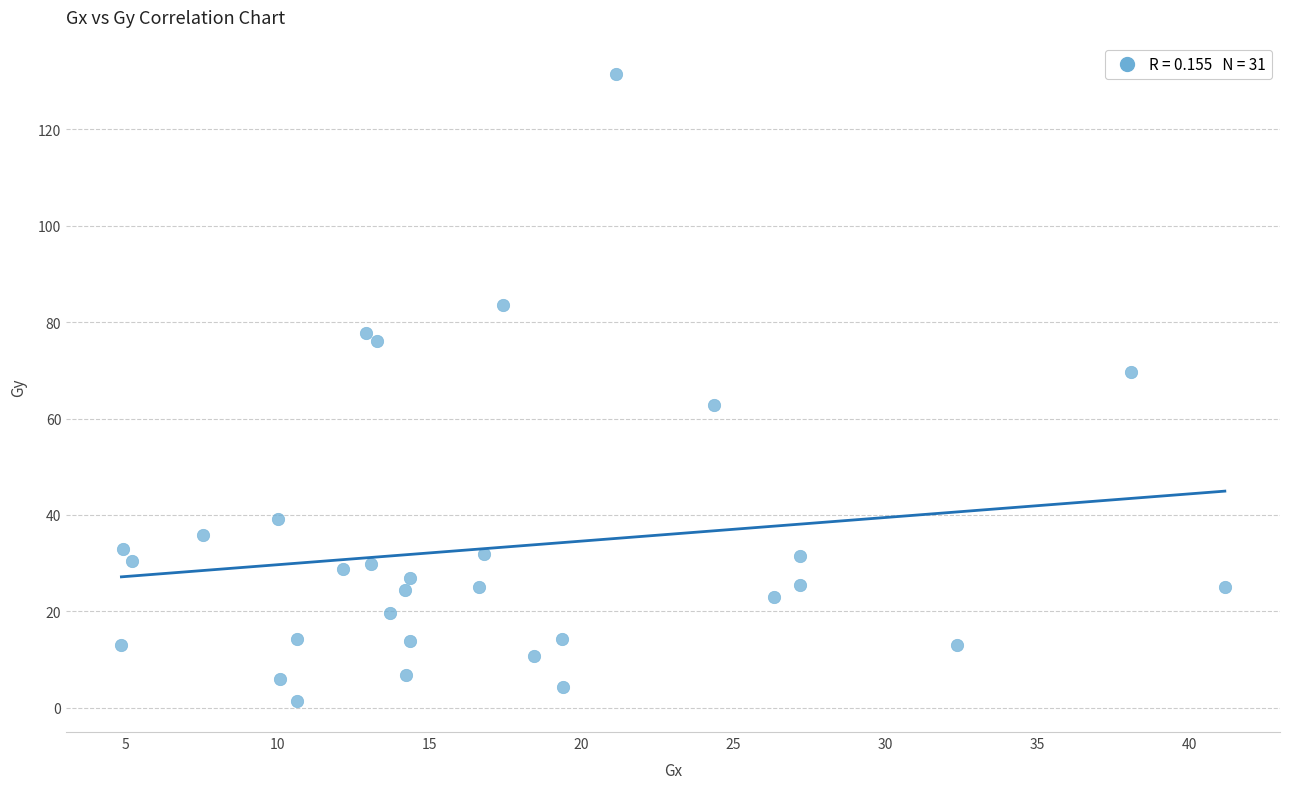

What is the range of X values (max minus min)?

36.3